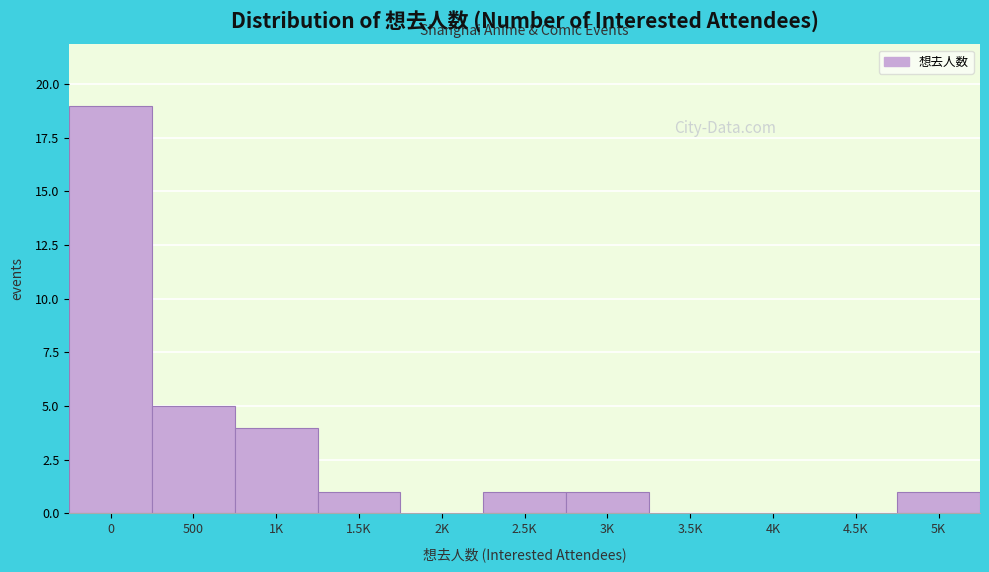

Reading right to left, extract all data points from this chart.

5K=1	4.5K=0	4K=0	3.5K=0	3K=1	2.5K=1	2K=0	1.5K=1	1K=4	500=5	0=19